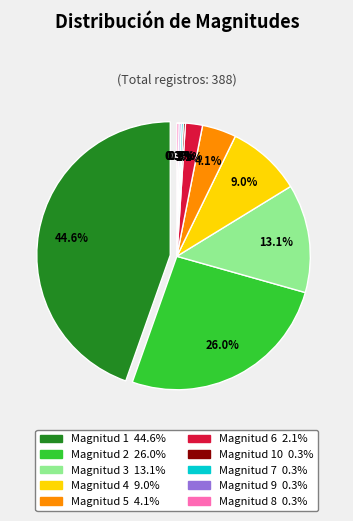

What portion of the pie excludes Magnitud 5?

95.9%